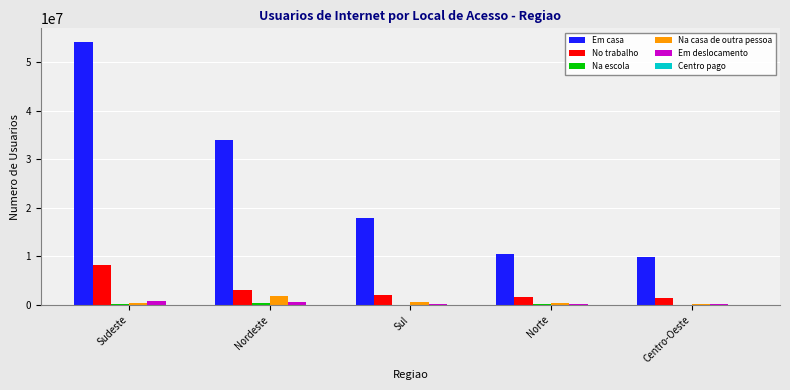

At which category is the sum across all series the highest?

Sudeste